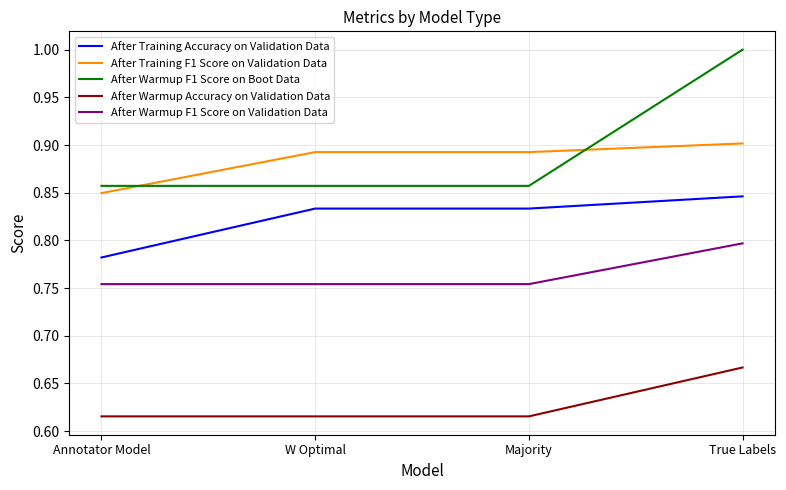

True or false: After Warmup Accuracy on Validation Data has more than 2 interior local peaks.

False